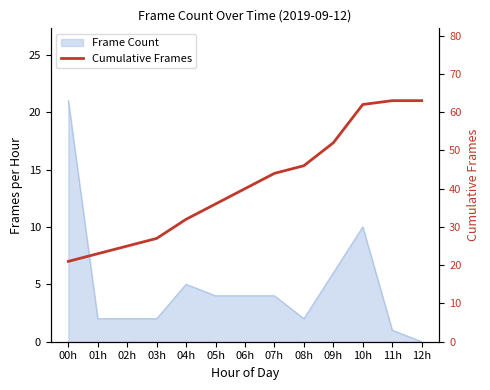

Read the value at 07h.

44